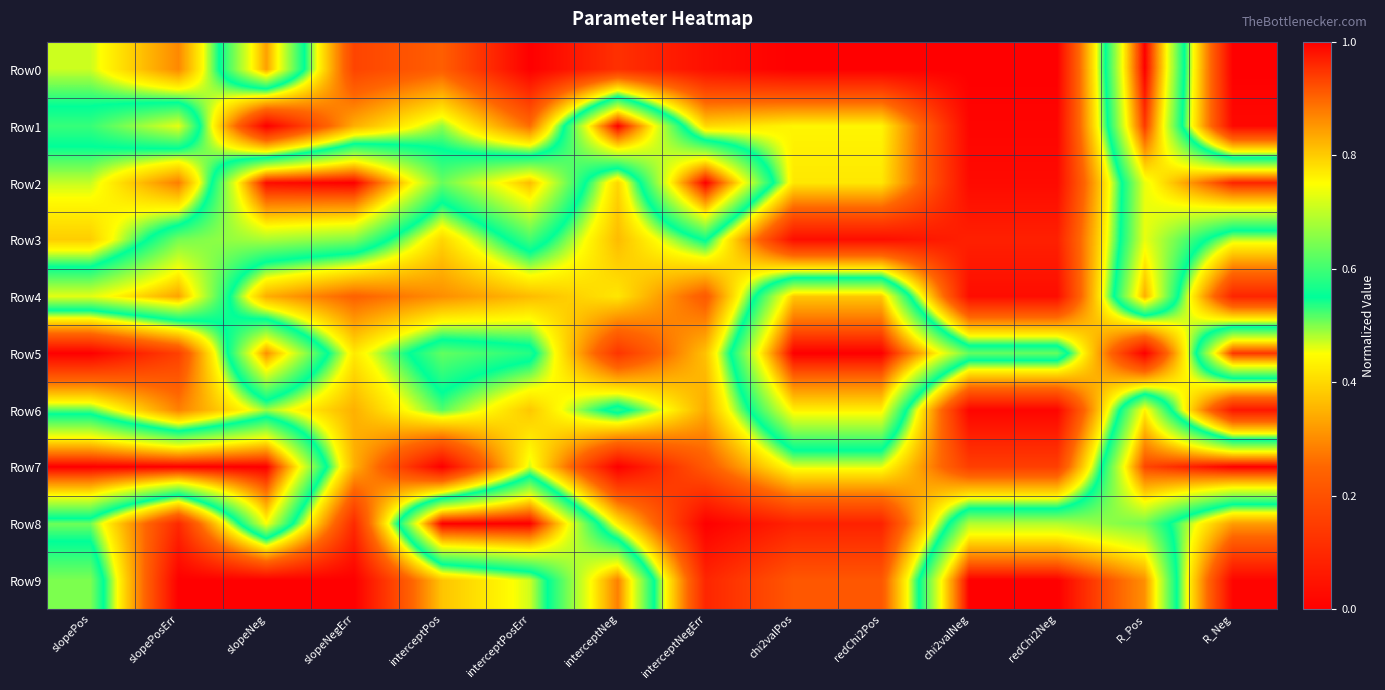

Rank the series by their maximum value, from lowest to highest.

Row3, Row6, Row4, Row0, Row1, Row2, Row5, Row7, Row8, Row9